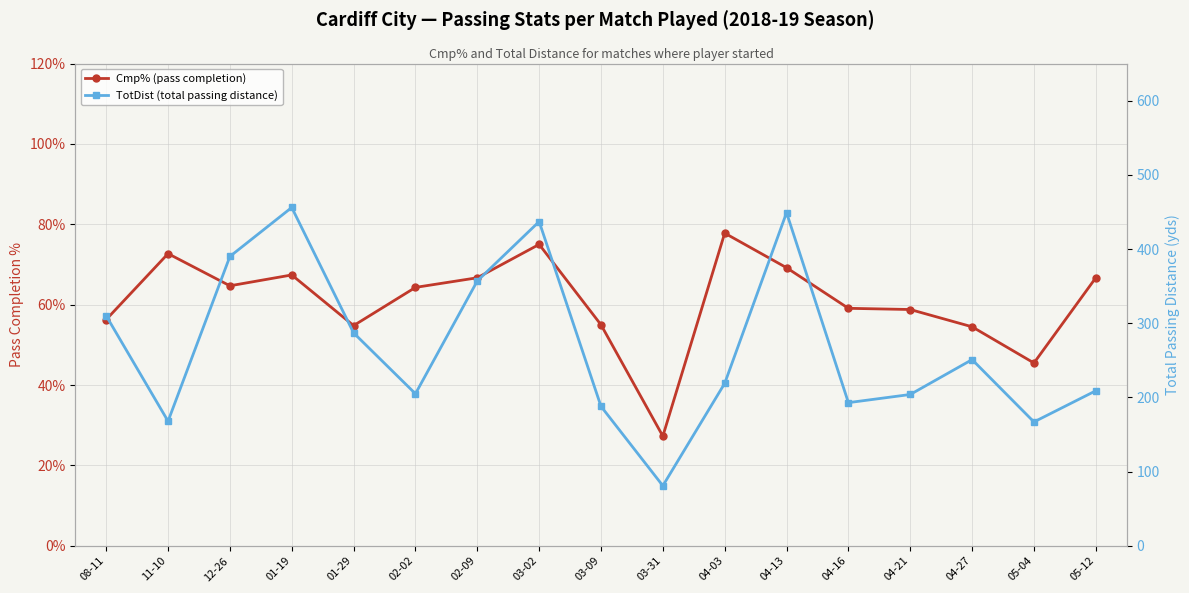

What is the greatest value displayed?

456.0